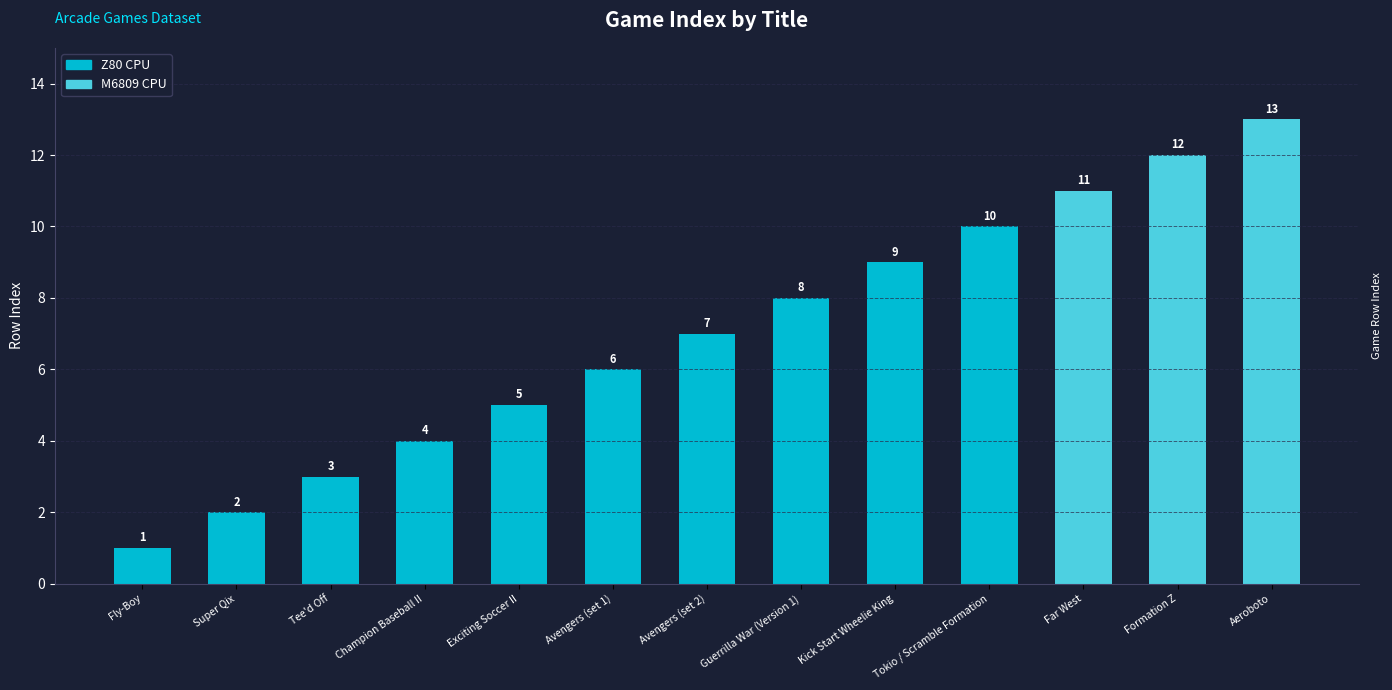

Which category has the lowest value across all series?

Fly-Boy